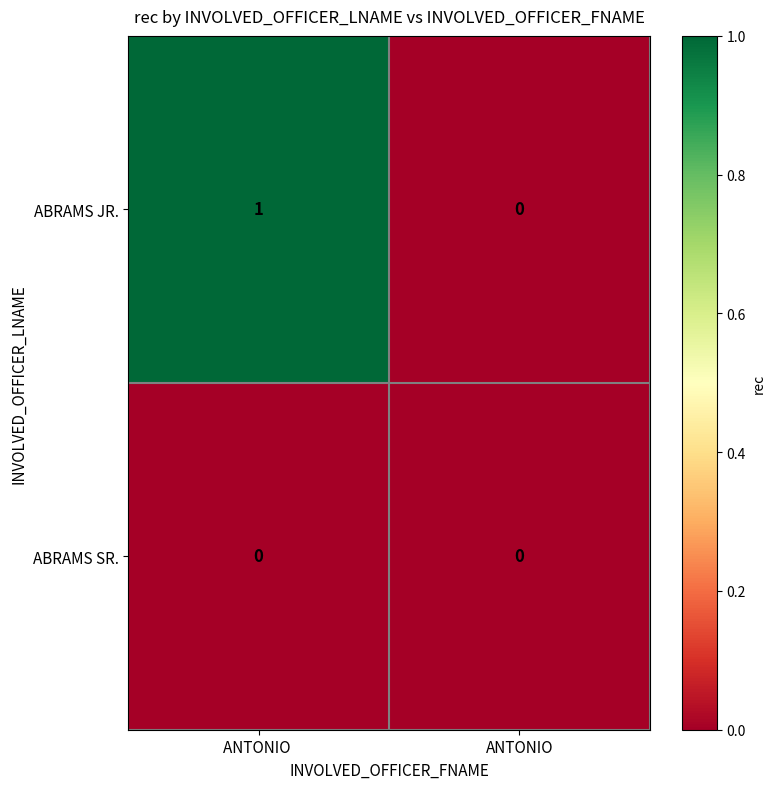

Which series has the widest spread of values?

ABRAMS JR.